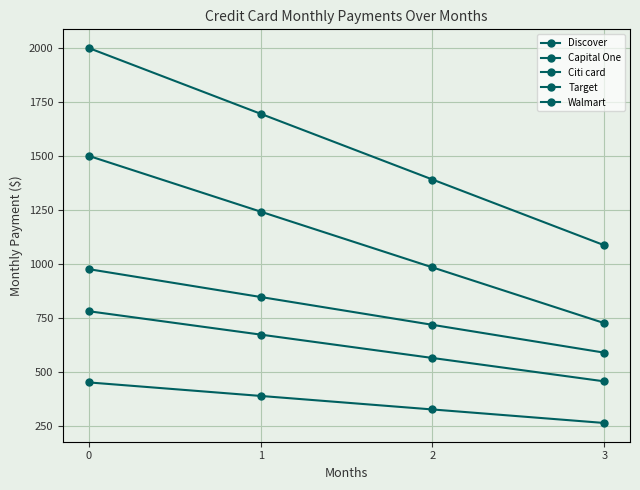

How many data points in Capital One are above 387?

2